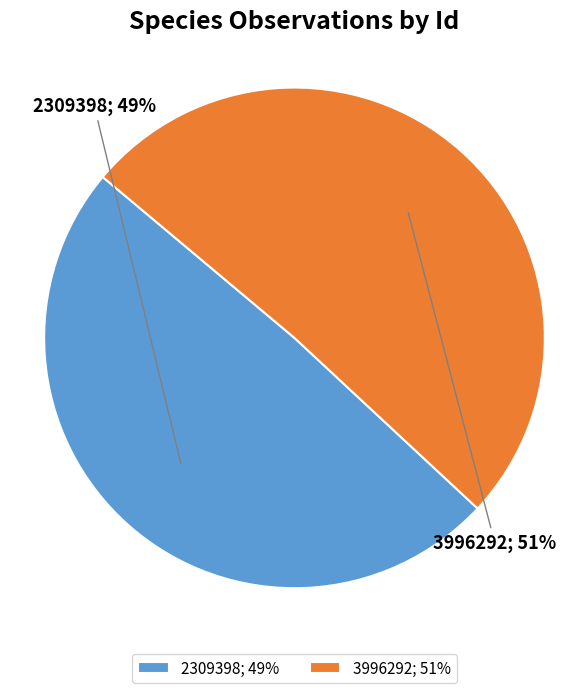

What percentage is the 3996292 slice, to the nearest percent?

51%